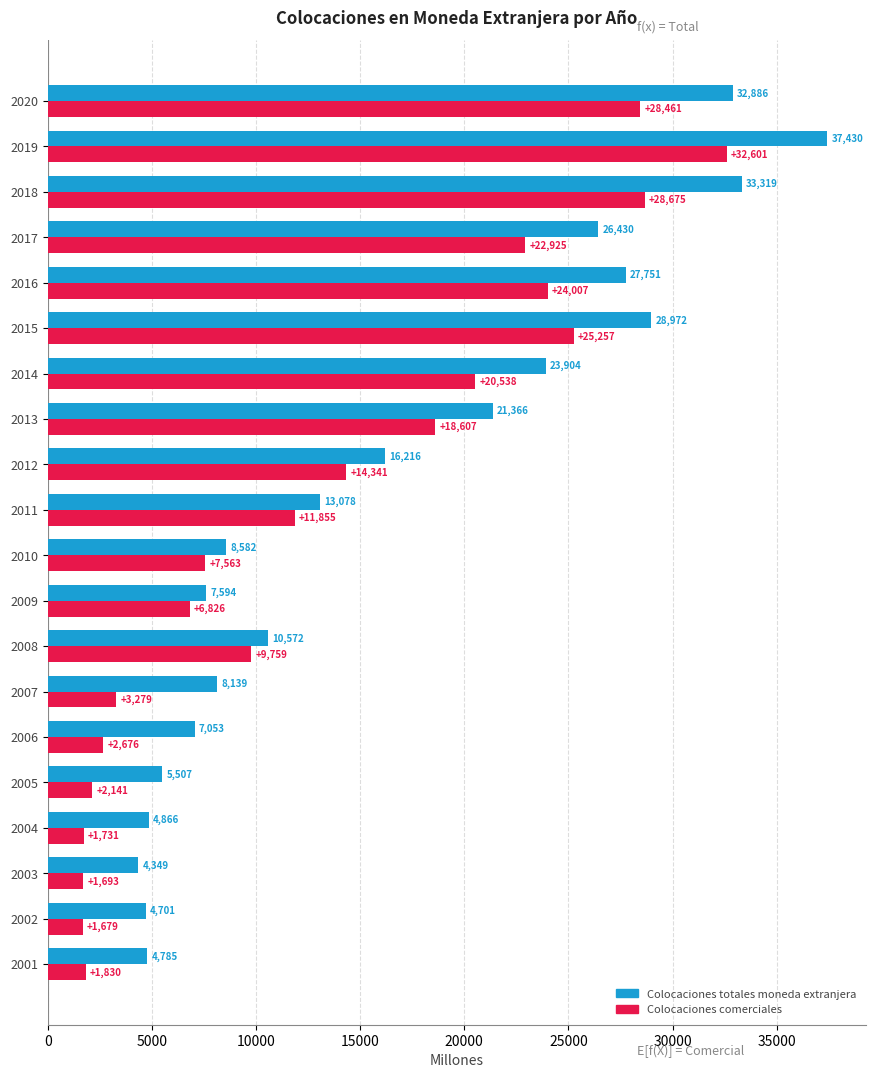

What is the sum of all Colocaciones totales moneda extranjera values?

327500